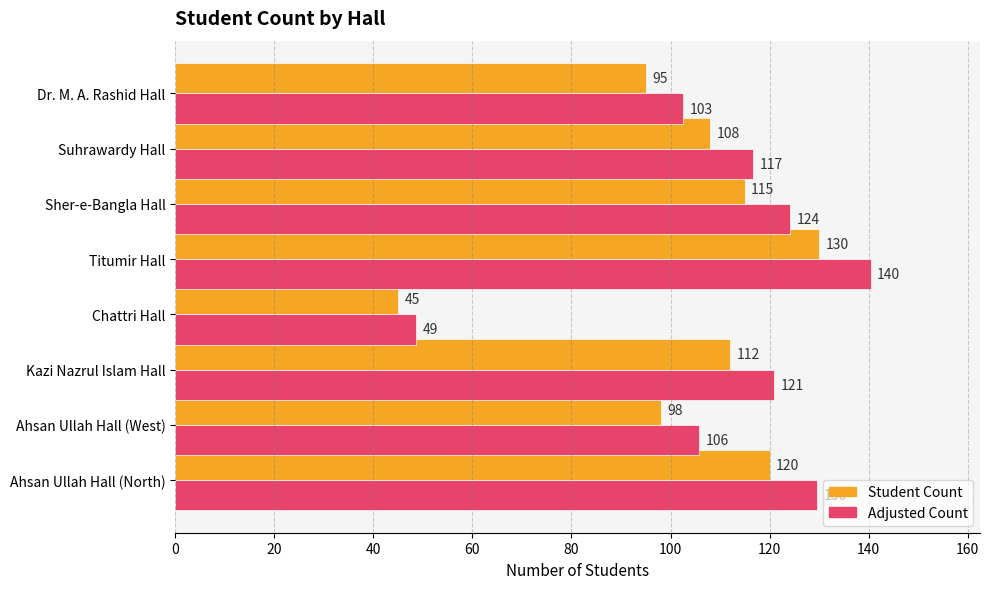

What is the difference between the maximum and minimum values in the Student Count series?

85.0